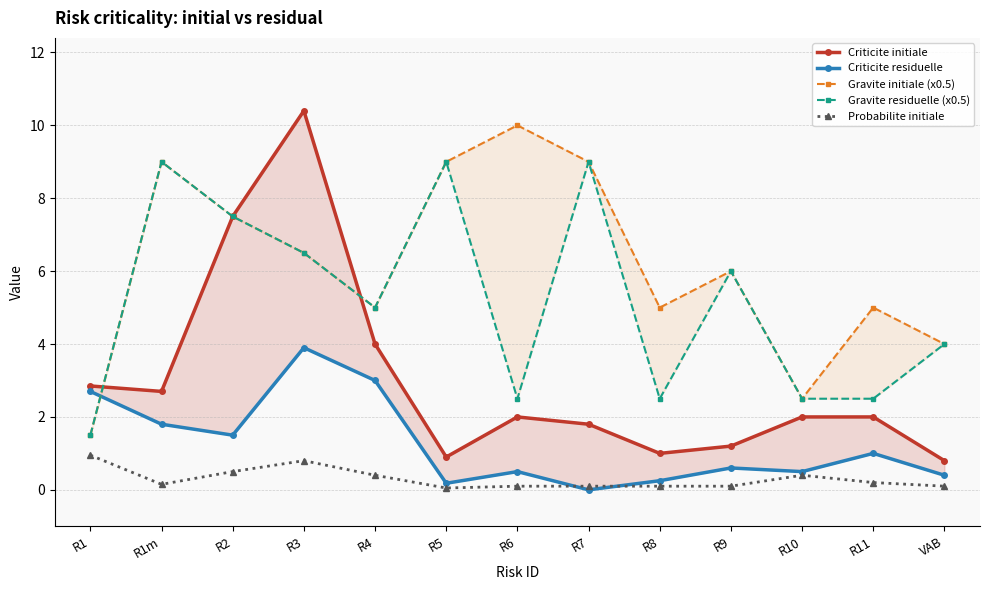

Between R6 and VAB, which series saw the biggest shift?

Gravite initiale (x0.5)